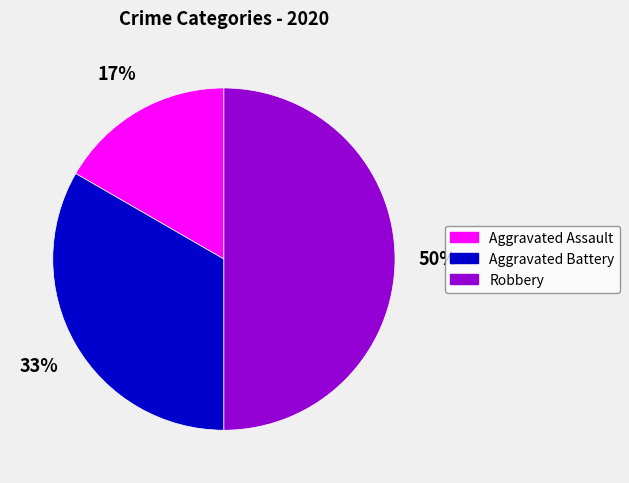

Rank the categories by value from lowest to highest.

Aggravated Assault, Aggravated Battery, Robbery